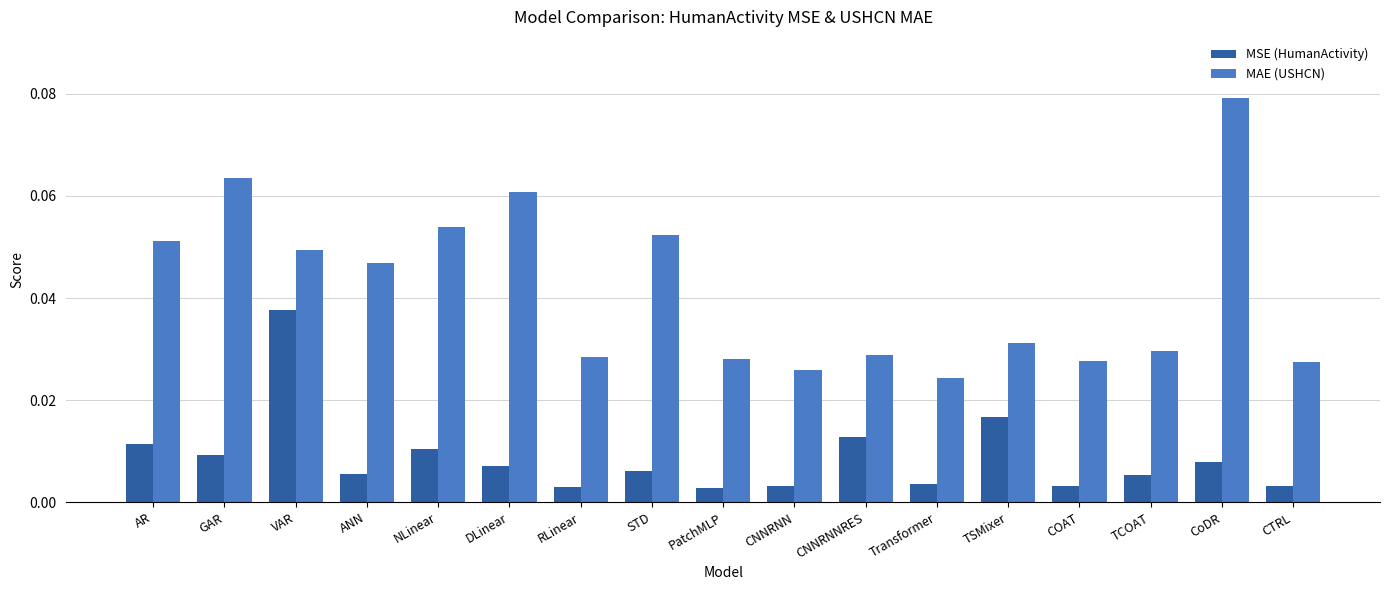

Rank the series by their maximum value, from highest to lowest.

MAE (USHCN), MSE (HumanActivity)